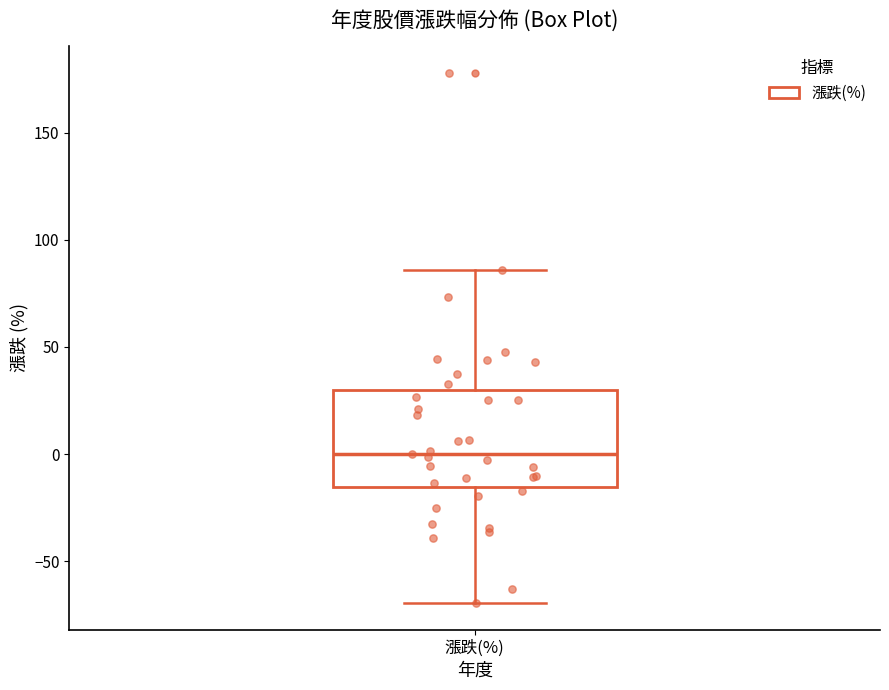

Transcribe this box plot: give where the median line is, the range the box spans, and where the two whiskers end, as read against the y-axis. The values are not printed on the chart, so give them approximately, as read against the axis.

median 0, box -15 to 30, whiskers -70 to 85